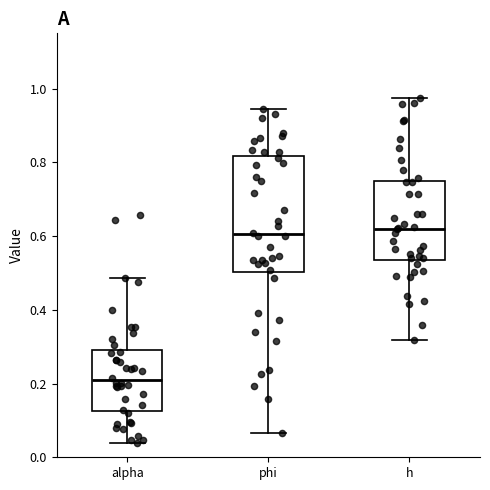

Reading left to right, transcribe this box plot: for each box, give where its median line is, the range the box spans, and where its two whiskers end, as read against the y-axis. The values are not printed on the chart, so give them approximately, as read against the axis.

alpha: median 0.20, box 0.12 to 0.30, whiskers 0.04 to 0.48
phi: median 0.60, box 0.50 to 0.82, whiskers 0.06 to 0.94
h: median 0.62, box 0.54 to 0.76, whiskers 0.32 to 0.98